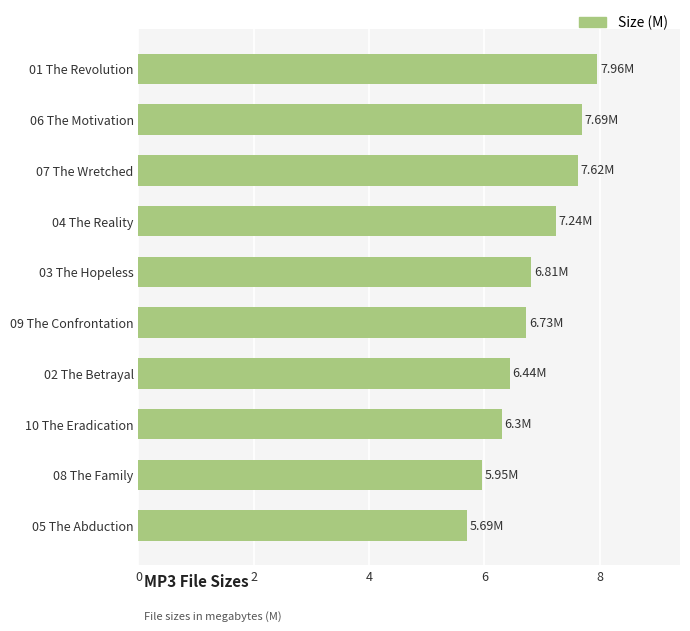

How many series are shown in this chart?

1